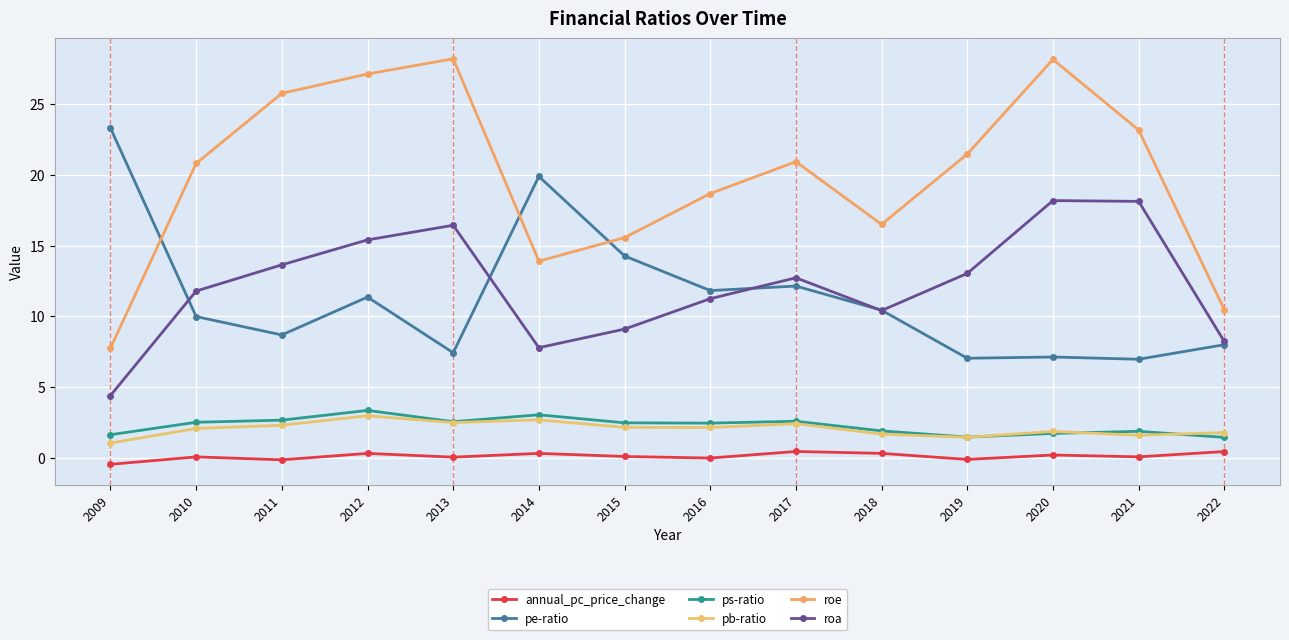

In pe-ratio, how many points are higher than both neighbors (excluding endpoints)?

4